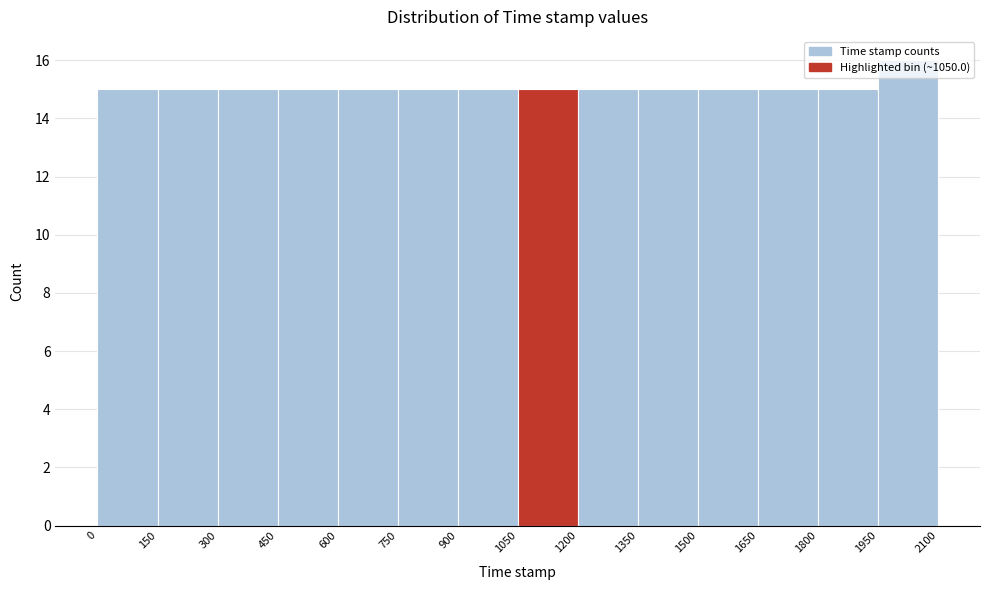

How tall is the bar that spans 1650 to 1800 on the x-axis? The values are not printed on the chart, so give them approximately, as read against the axis.

15